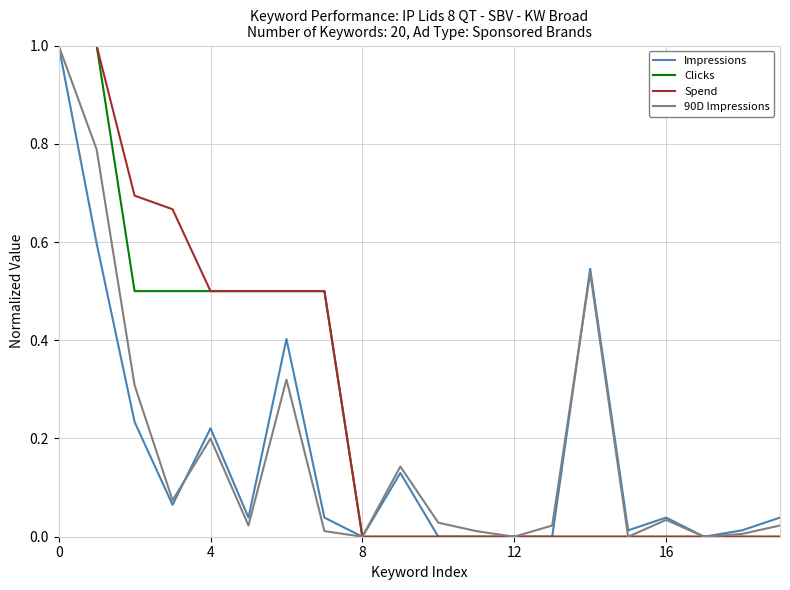

What is the maximum value for Impressions?

1.0